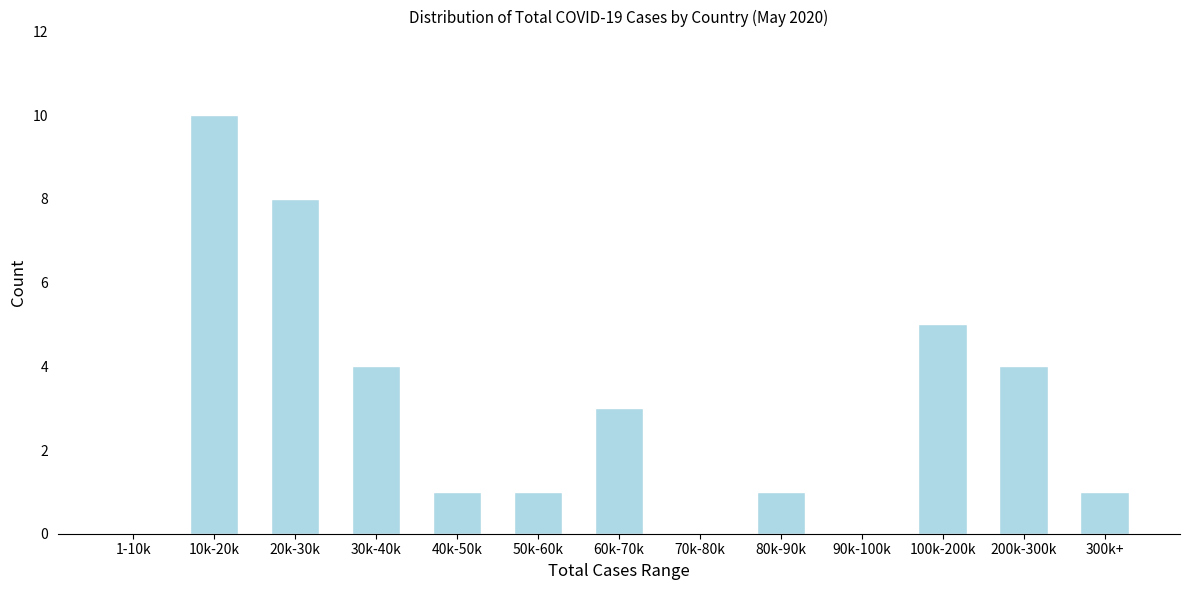

Reading left to right, what are all the values shown in this chart?

1-10k=0	10k-20k=10	20k-30k=8	30k-40k=4	40k-50k=1	50k-60k=1	60k-70k=3	70k-80k=0	80k-90k=1	90k-100k=0	100k-200k=5	200k-300k=4	300k+=1